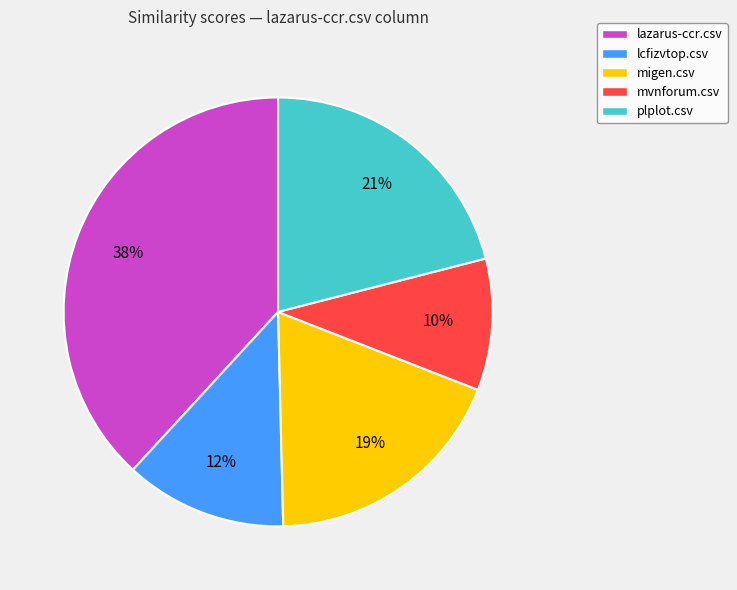

How many segments does this pie chart have?

5